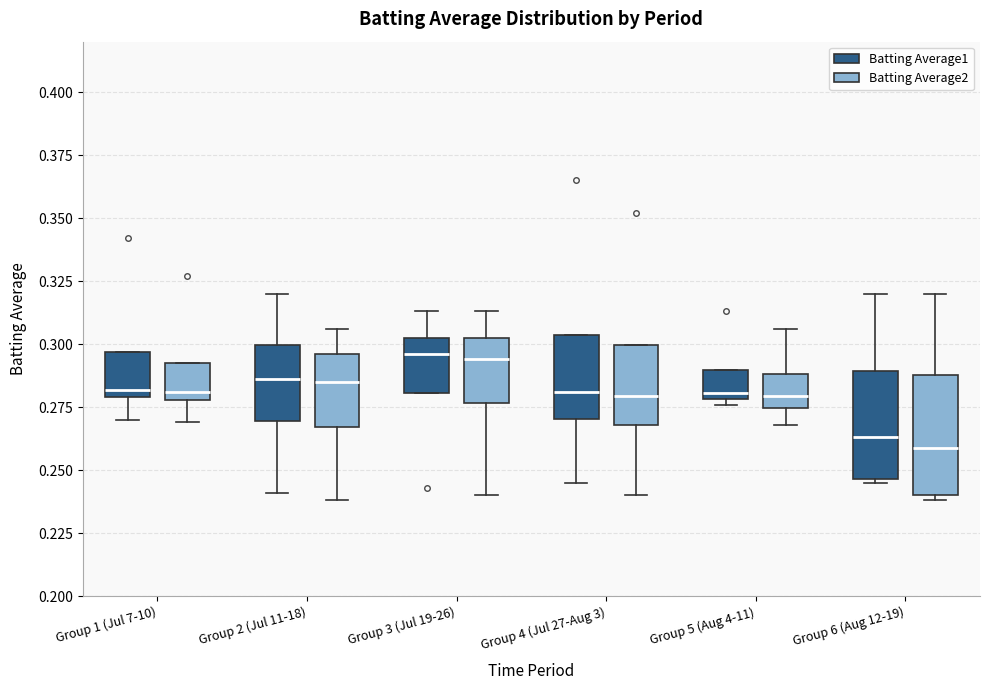

Where does the median line of the box for Group 4 (Jul 27-Aug 3) (Batting Average2) sit on the y-axis? The values are not printed on the chart, so give them approximately, as read against the axis.

0.280